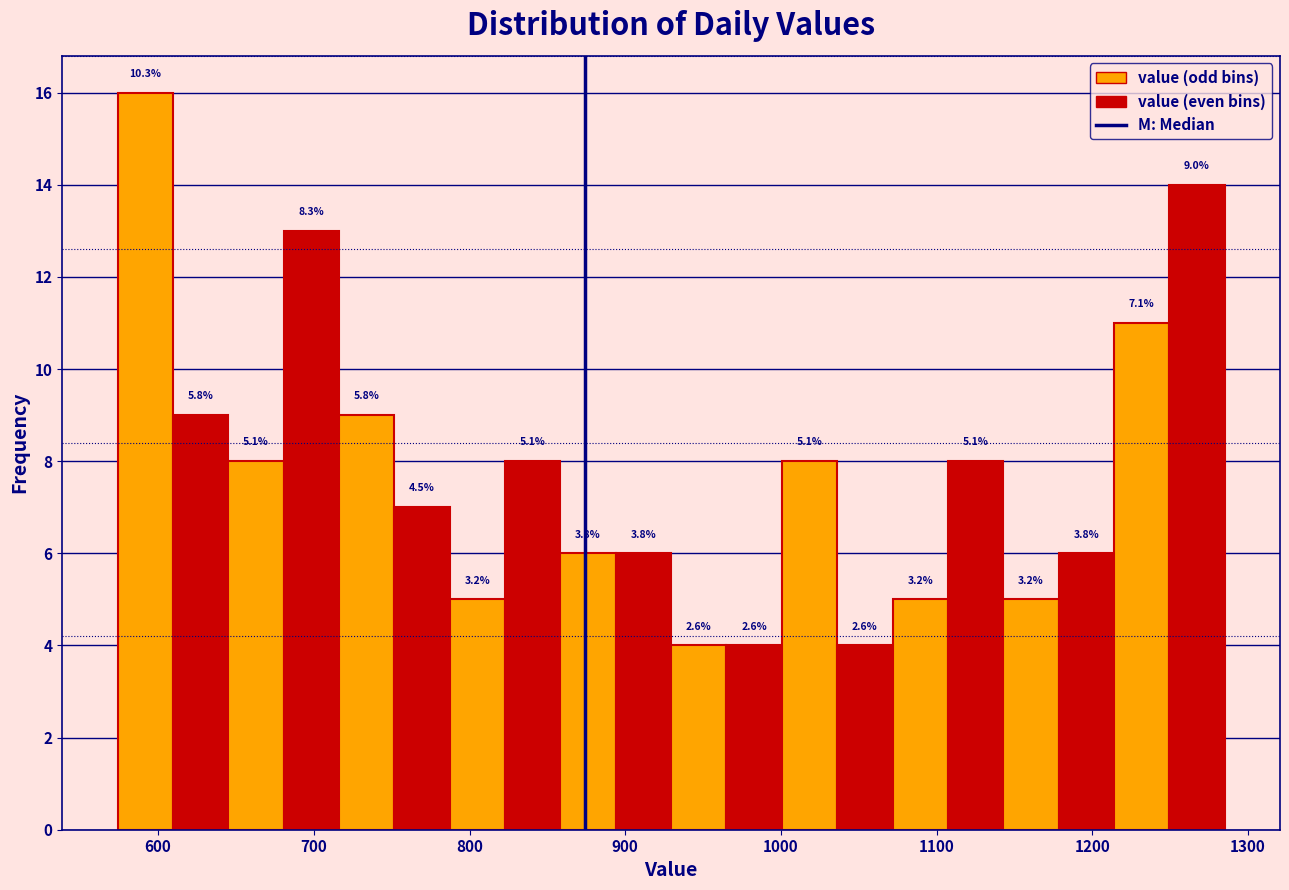

Read against the x-axis, roughly where is the centre of the tallest bar?

590